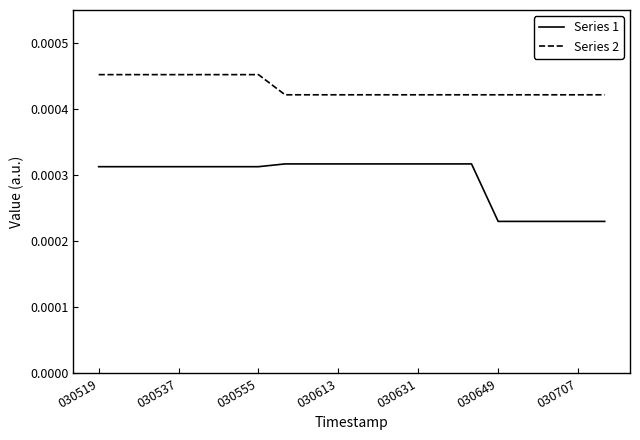

Which series has the largest range (max minus min)?

Series 1